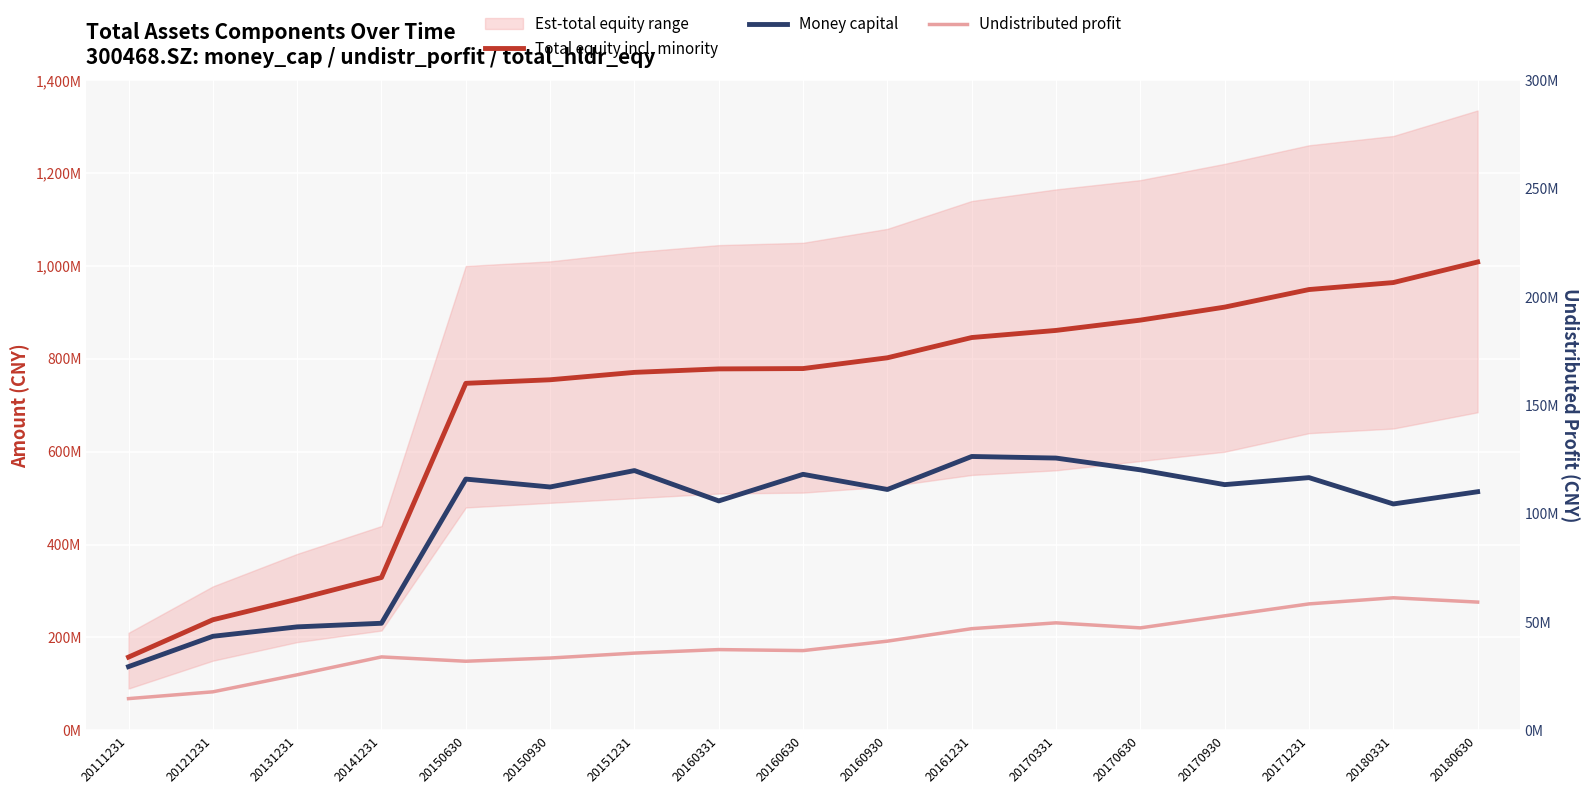

What is the average value of the Money capital series?

458485470.7